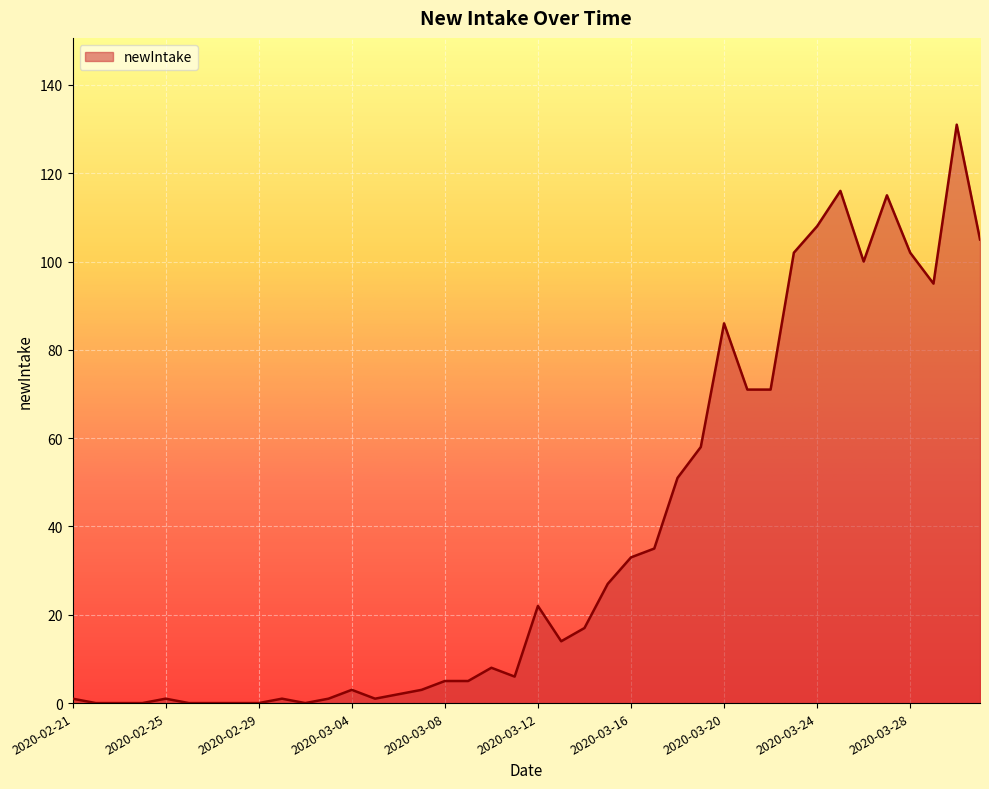

Reading left to right, extract all data points from this chart.

1	0	0	0	1	0	0	0	0	1	0	1	3	1	2	3	5	5	8	6	22	14	17	27	33	35	51	58	86	71	71	102	108	116	100	115	102	95	131	105